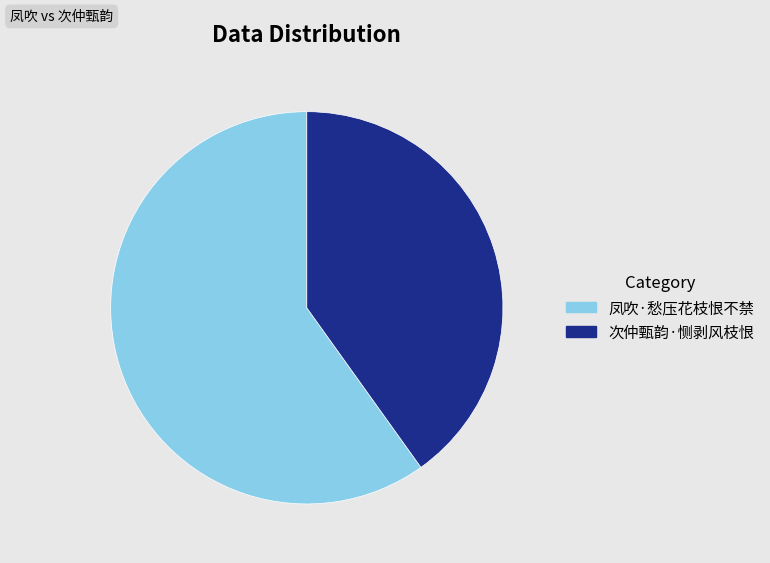

How many slices are in this pie chart?

2